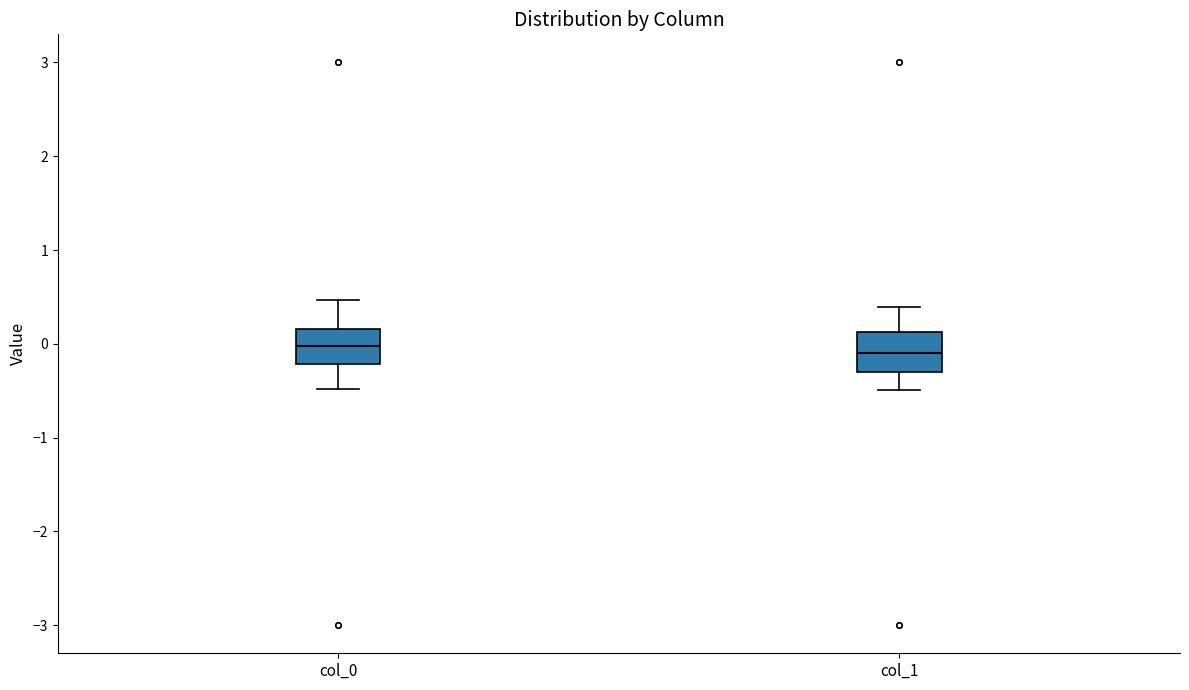

Where does the median line of the box for col_1 sit on the y-axis? The values are not printed on the chart, so give them approximately, as read against the axis.

-0.1